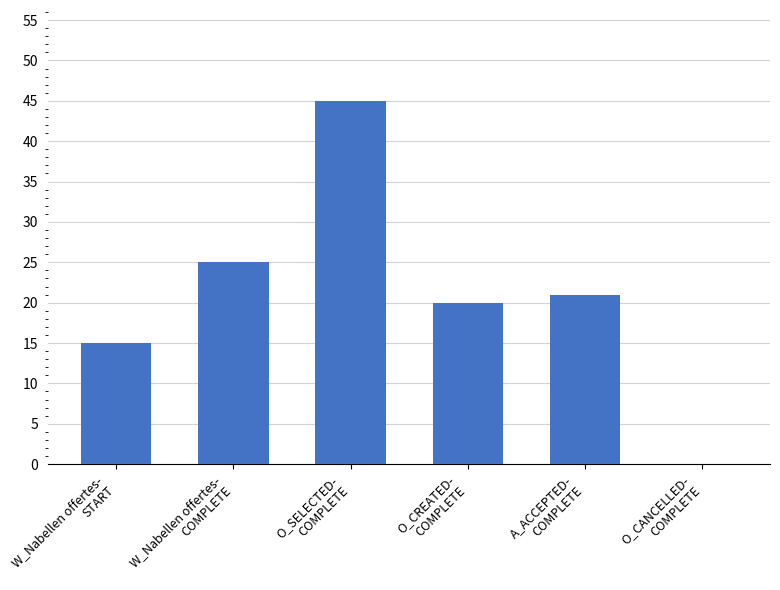

What is the greatest value displayed?

45